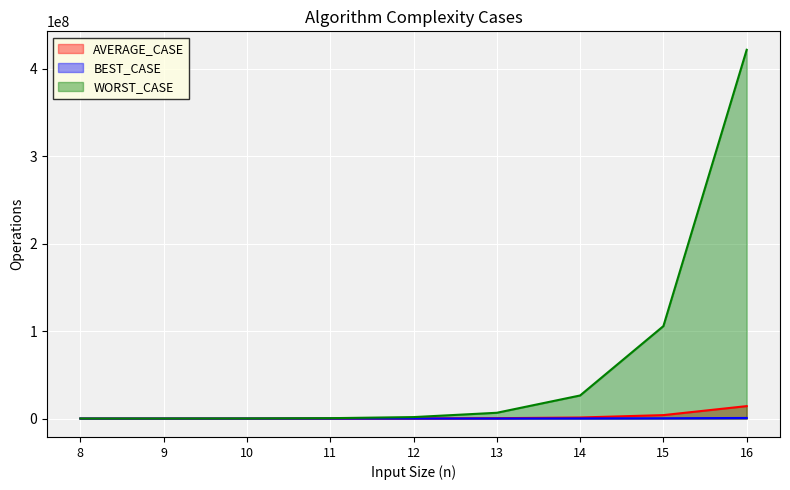

Reading left to right, list all the values displayed in this chart.

AVERAGE_CASE: 7470	13820	28740	62330	149580	398580	1185890	3916180	14205750
BEST_CASE: 1960	3880	7830	16440	34330	71750	151010	313910	657430
WORST_CASE: 7530	27650	105990	416240	1653020	6588860	26384260	105780140	421945370